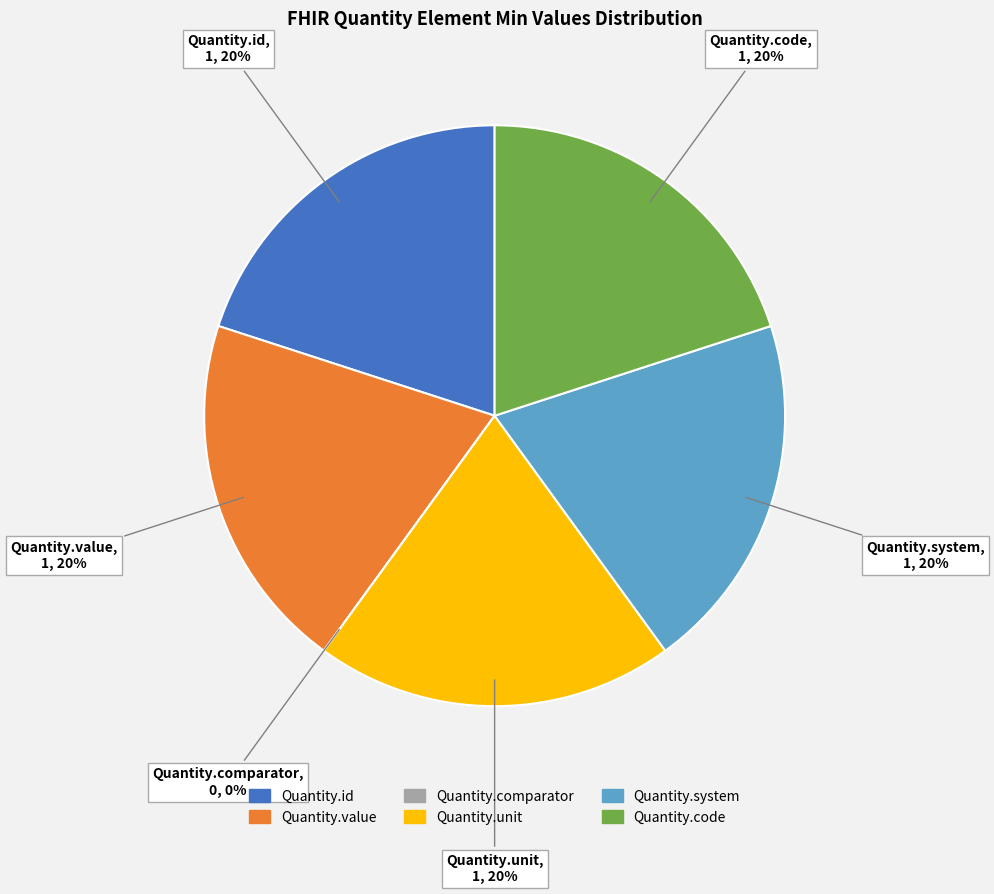

Between Quantity.value and Quantity.unit, which is larger?

Quantity.value